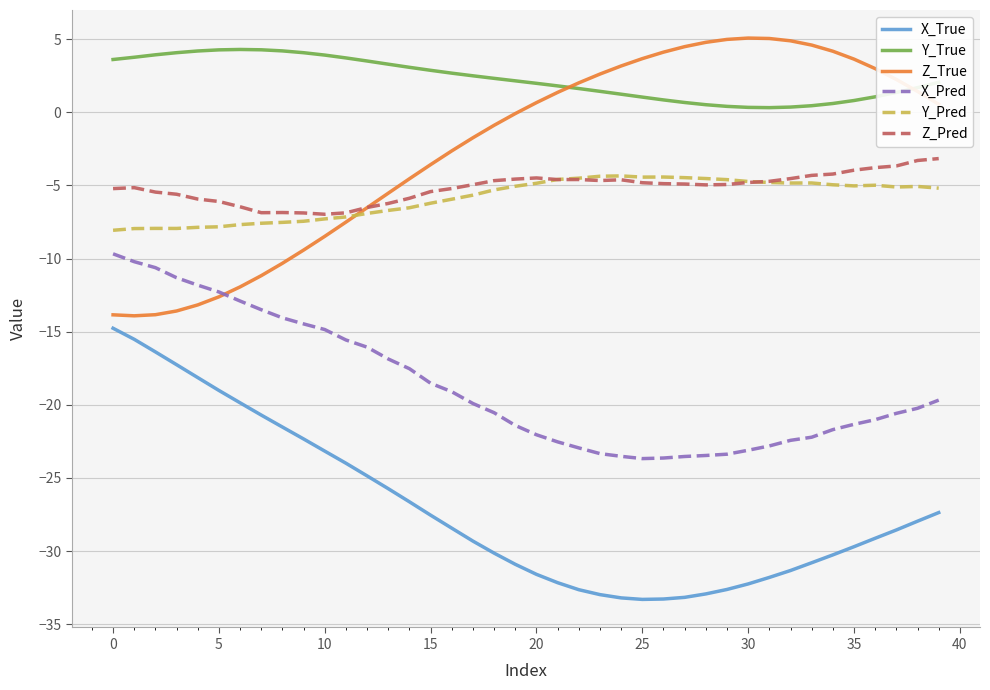

What is the greatest value displayed?

5.1